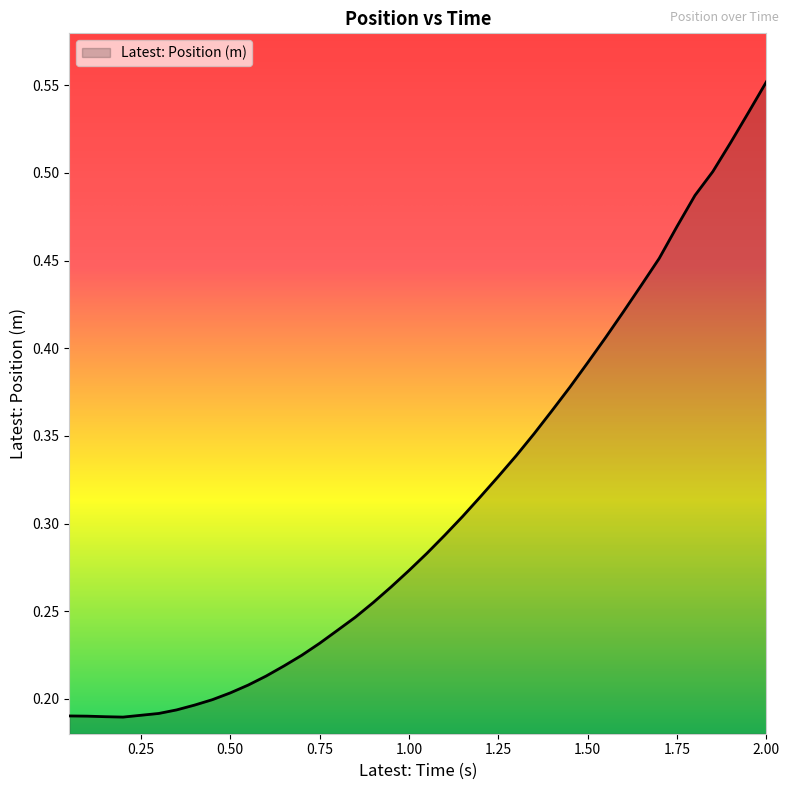

Reading left to right, extract all data points from this chart.

0.2	0.2	0.2	0.2	0.2	0.2	0.2	0.2	0.2	0.2	0.2	0.2	0.2	0.2	0.2	0.2	0.2	0.3	0.3	0.3	0.3	0.3	0.3	0.3	0.3	0.3	0.4	0.4	0.4	0.4	0.4	0.4	0.4	0.5	0.5	0.5	0.5	0.5	0.5	0.6